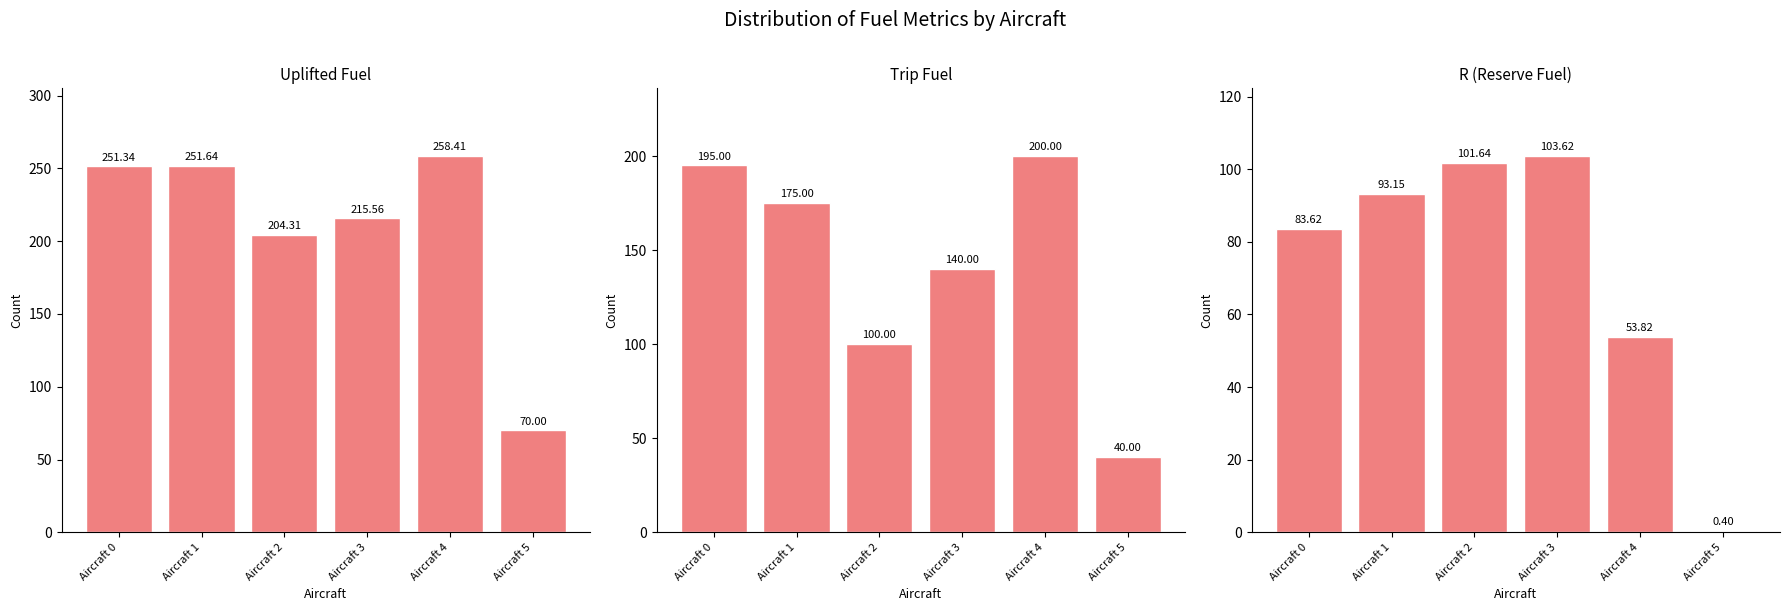

What is the value of the r bar at the 5th from the left?

53.8